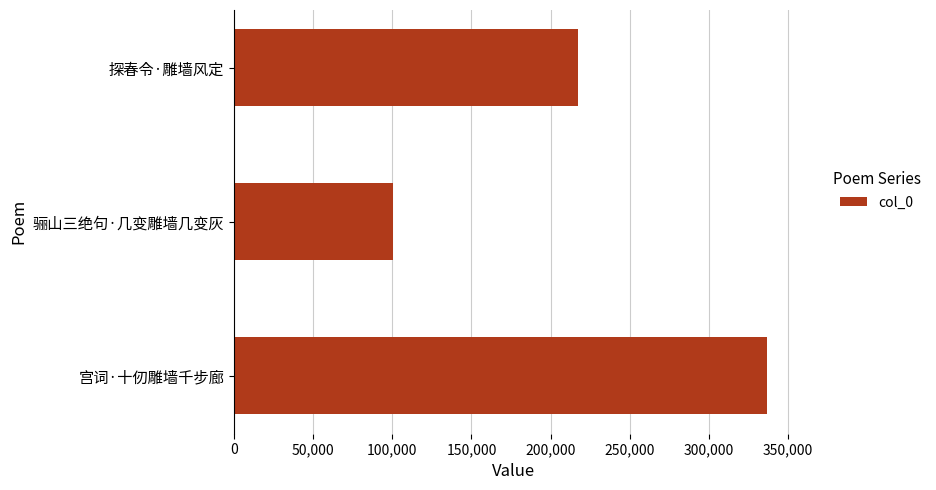

What is the difference between the maximum and minimum values?

235958